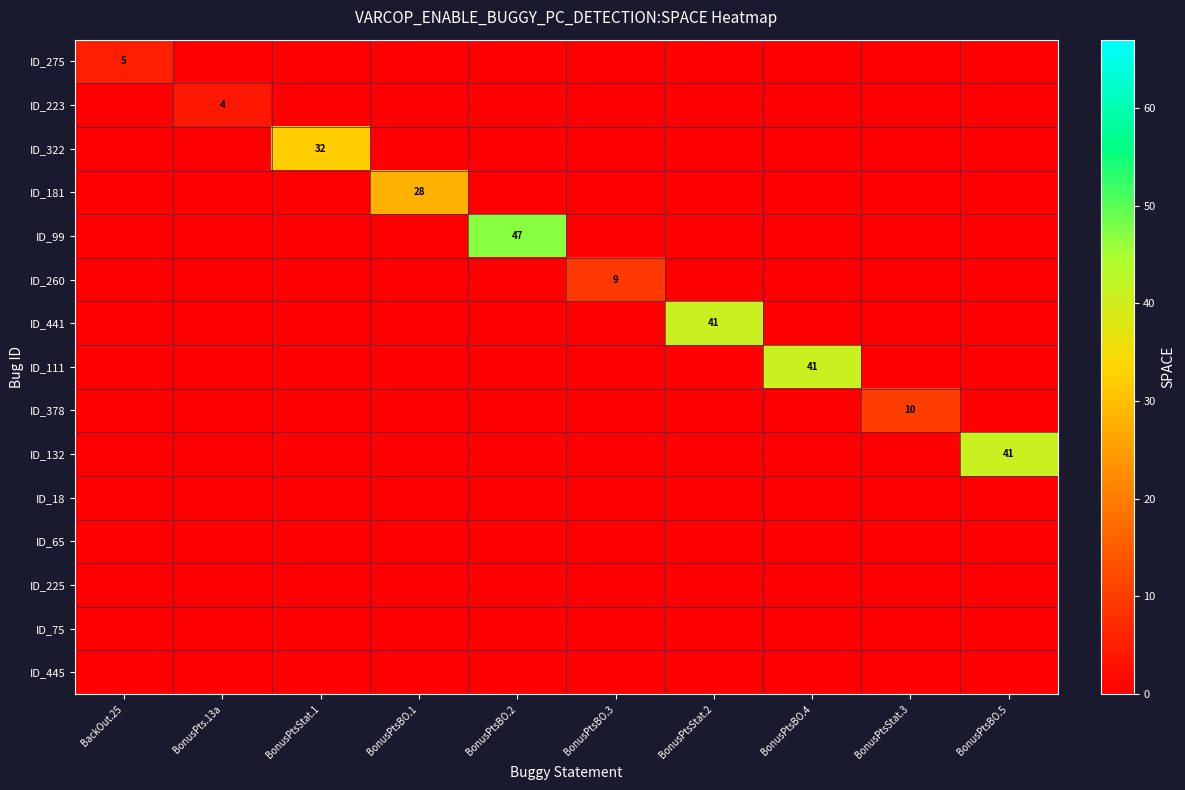

Between BonusPtsBO.2 and BonusPtsStat.1, which is larger?

BonusPtsBO.2